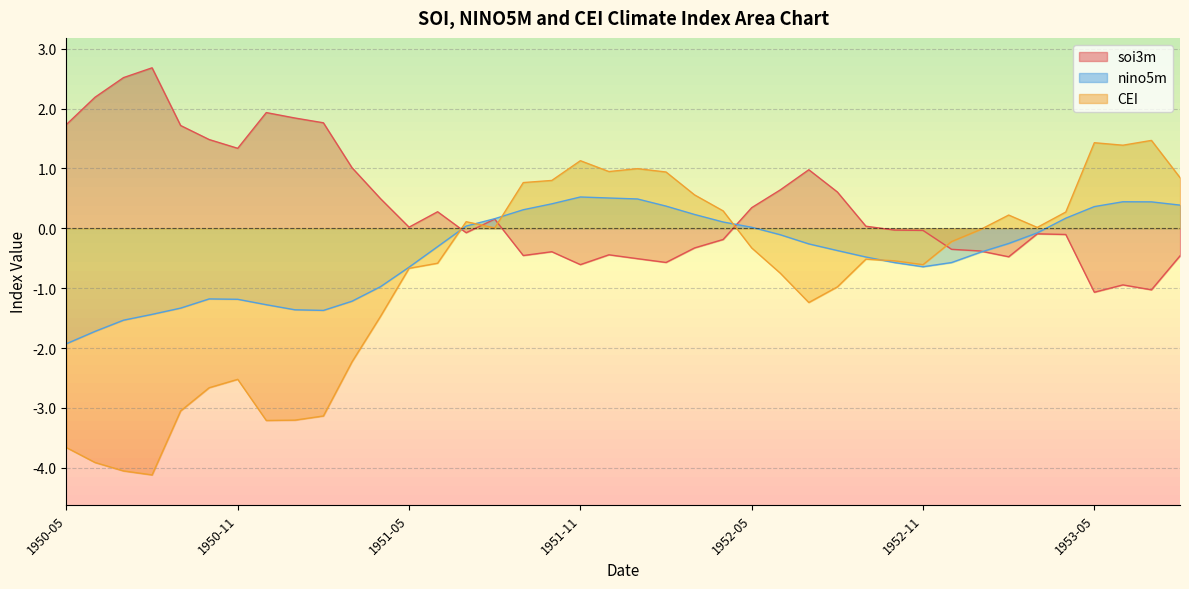

What is the approximate value of nino5m at 1953-08?

0.4